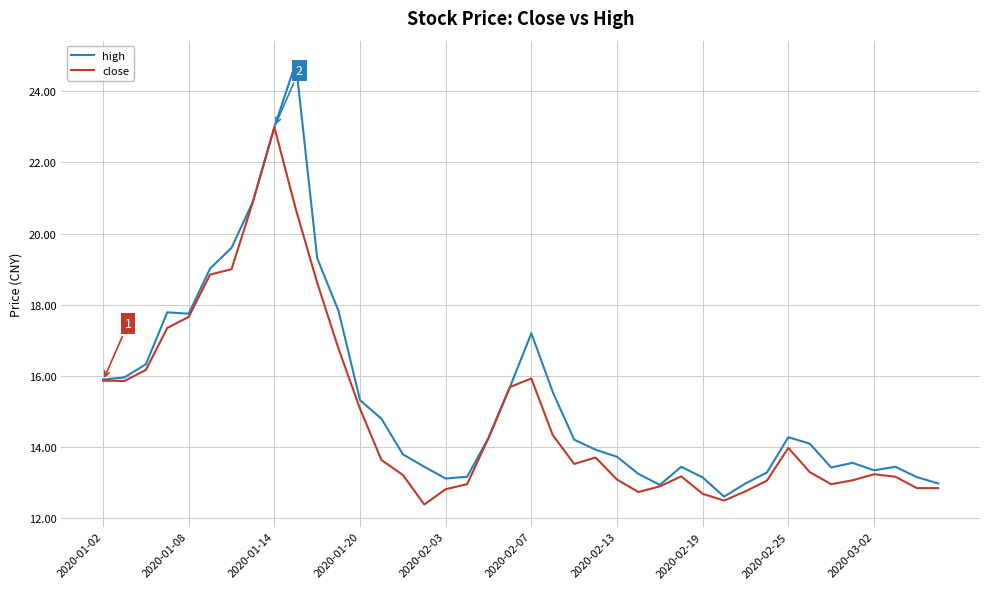

What is the lowest value of the close series?

12.4